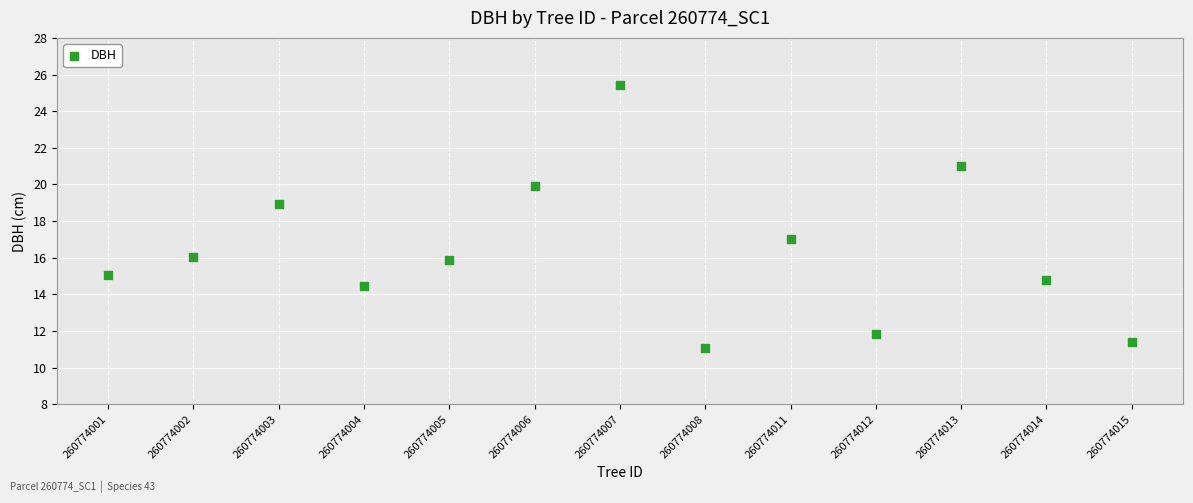

What is the range of Y values (max minus min)?

14.4